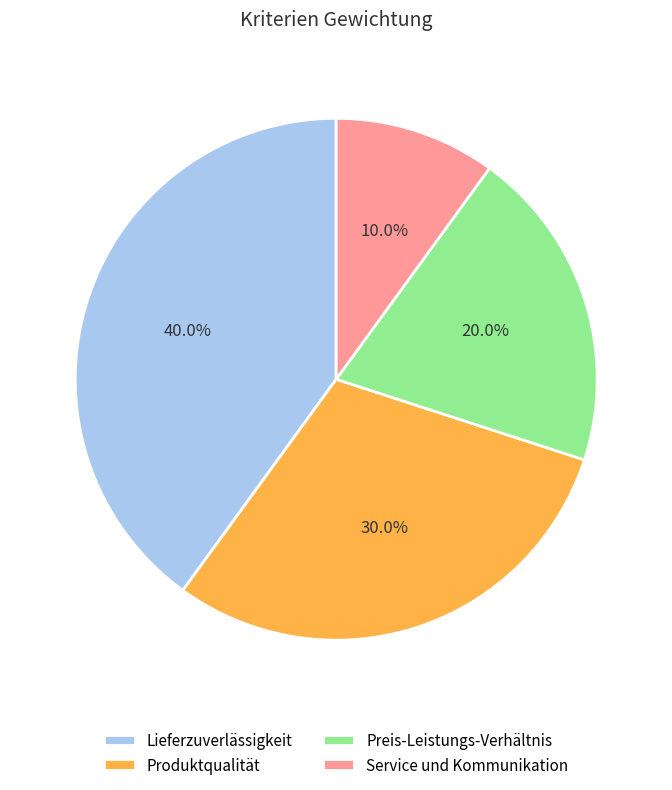

To the nearest percent, what is the difference between the Service und Kommunikation and Produktqualität slice percentages?

20%